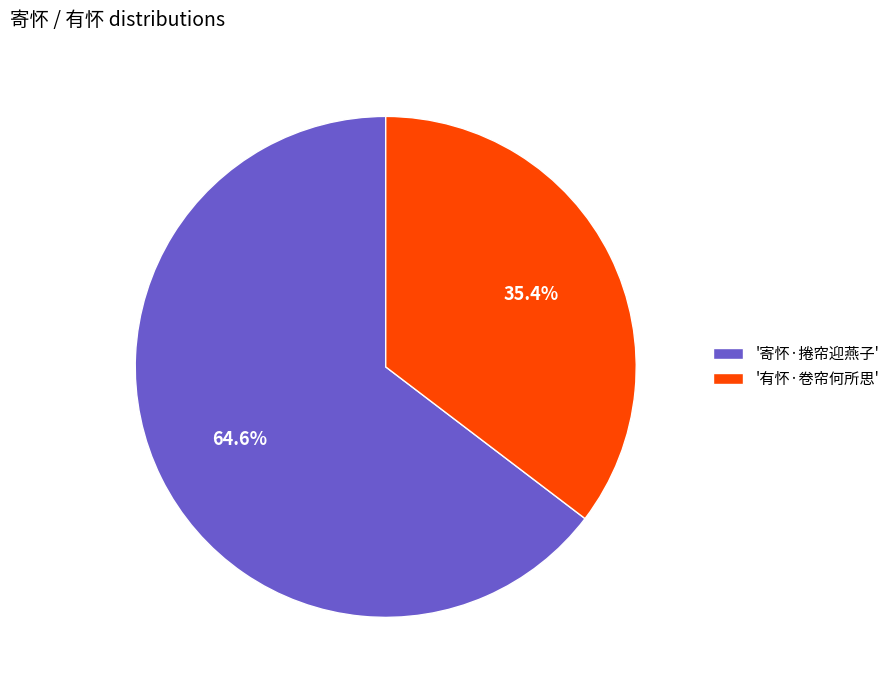

What is the ratio of the value at '寄怀·捲帘迎燕子' to the value at '有怀·卷帘何所思'?

1.8